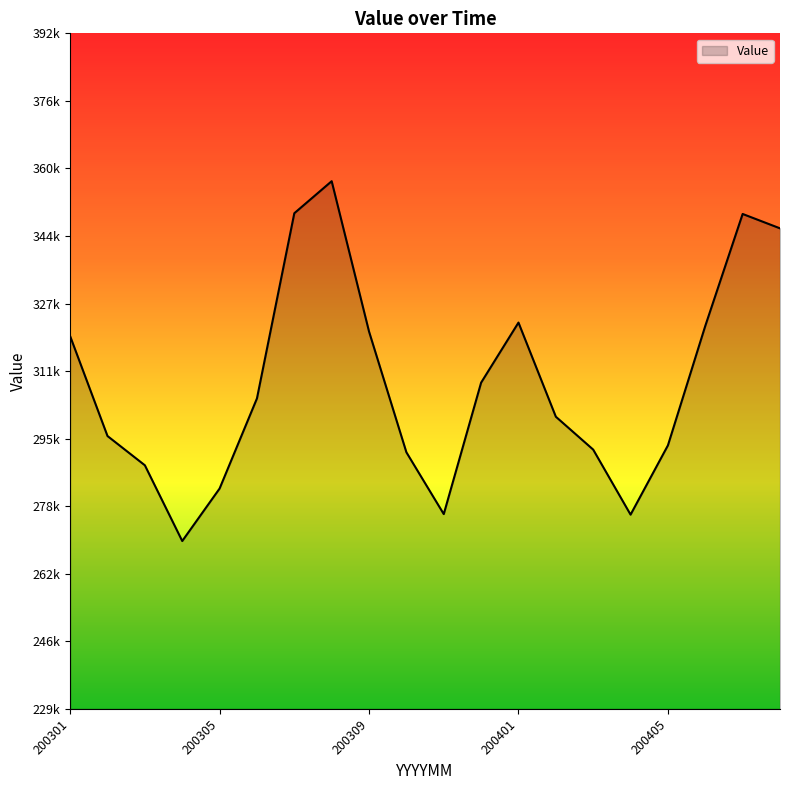

Rank the categories by value from highest to lowest.

200308, 200307, 200407, 200408, 200401, 200406, 200309, 200301, 200312, 200306, 200402, 200302, 200405, 200403, 200310, 200303, 200305, 200311, 200404, 200304